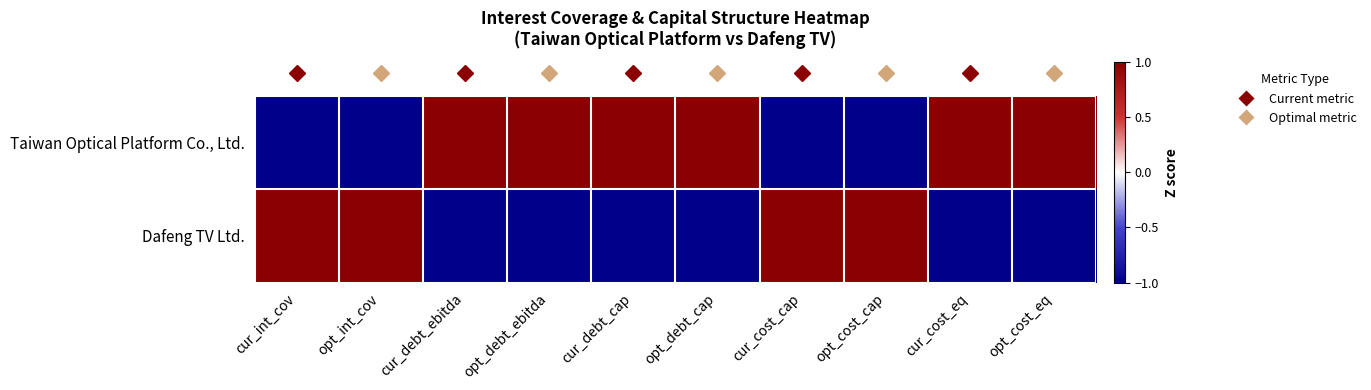

Which series changed the most between opt_debt_cap and cur_cost_eq?

Dafeng TV Ltd.